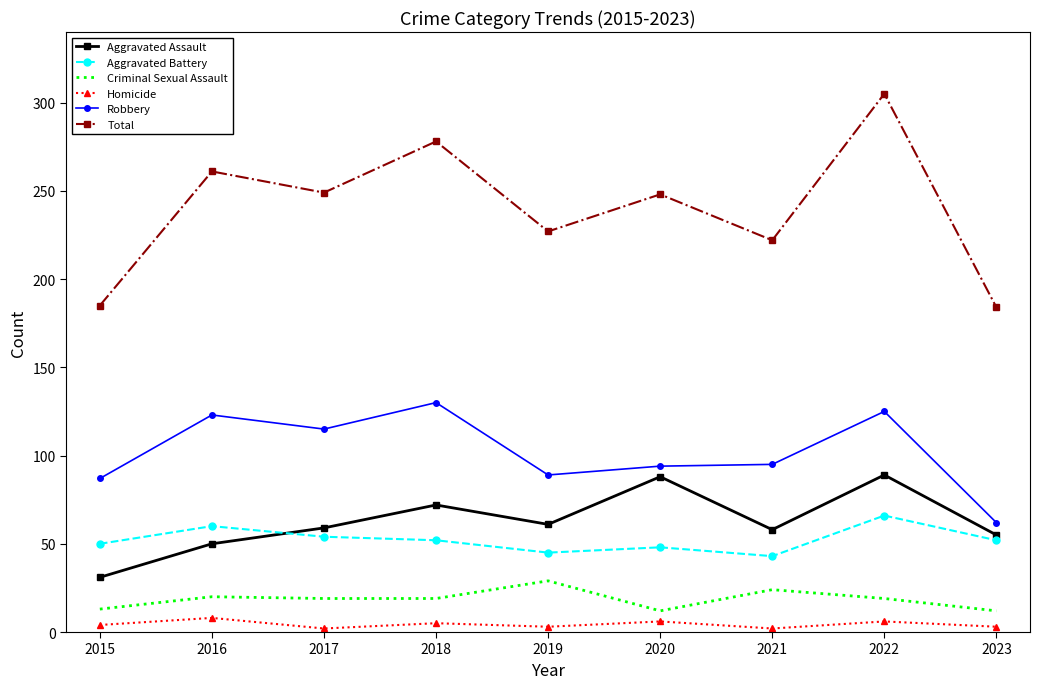

What is the difference between the maximum and second lowest values in the Aggravated Assault series?

39